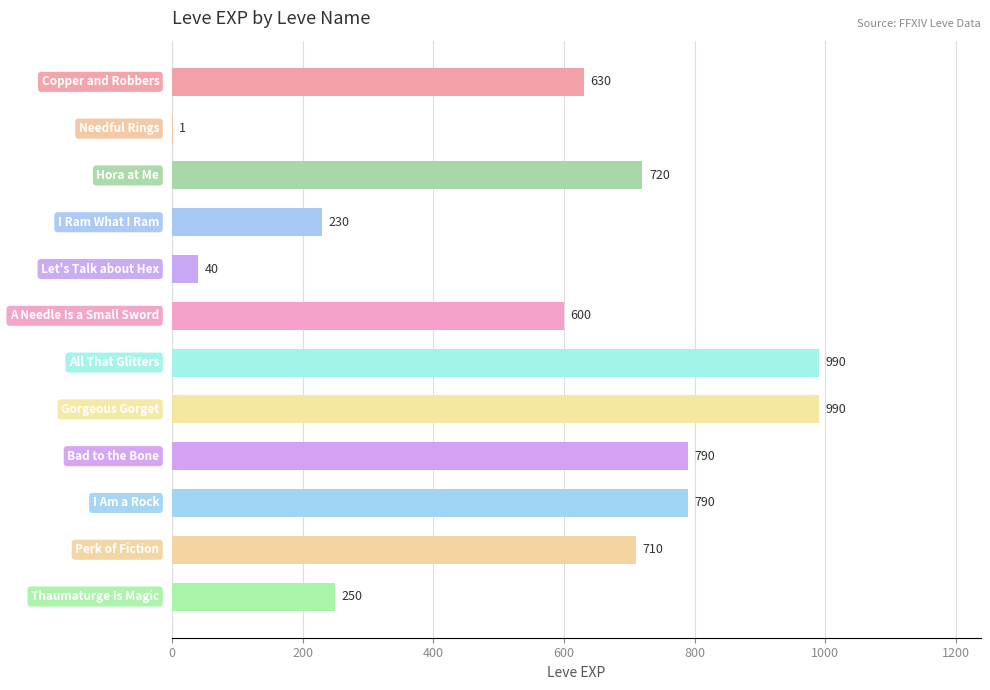

What is the sum of all values?

6741